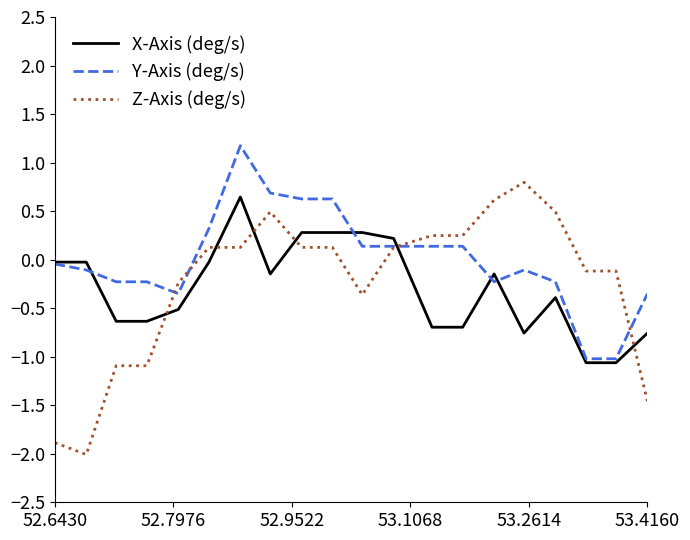

What is the minimum value for Y-Axis (deg/s)?

-1.0